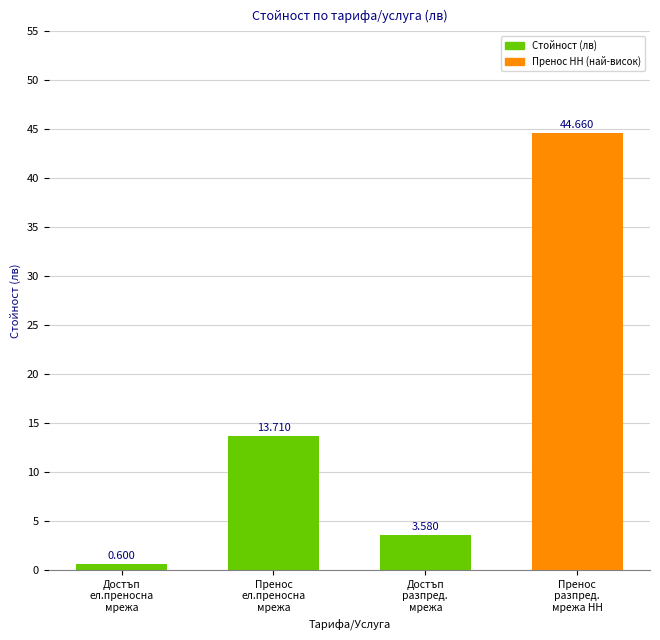

What is the sum of the values at Достъп
разпред.
мрежа and Пренос
ел.преносна
мрежа?

17.3